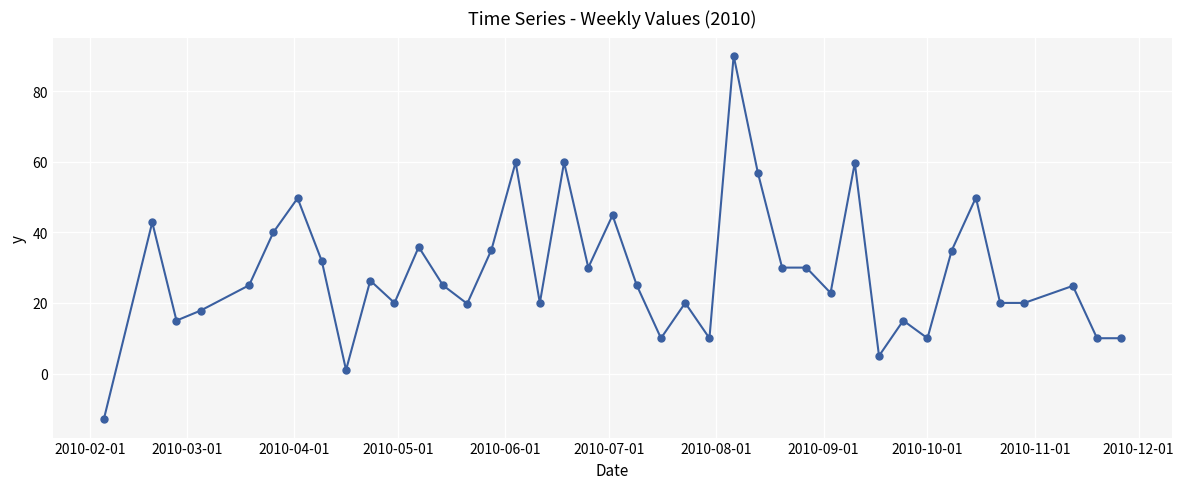

What is the greatest value displayed?

90.0